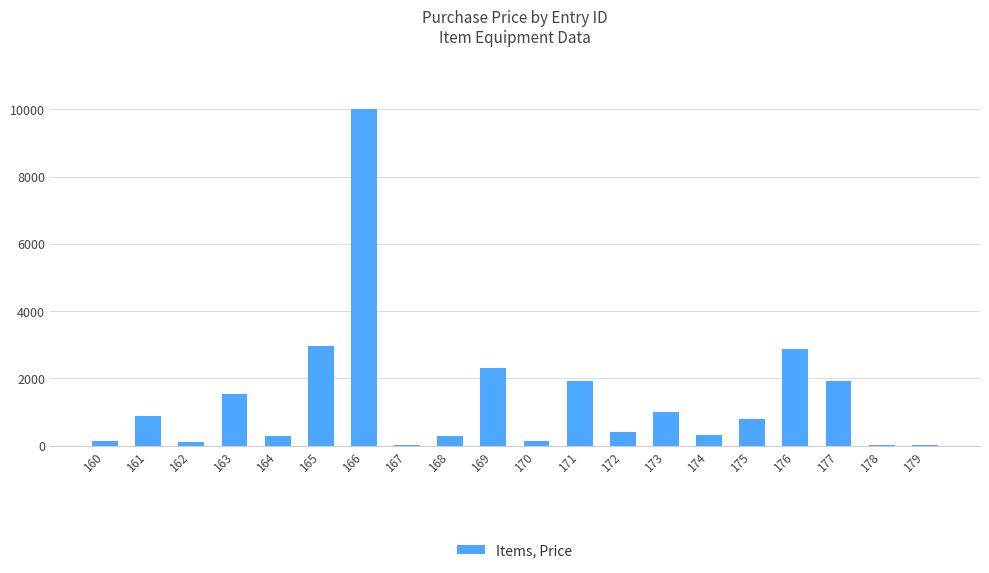

What is the sum of the values at 167 and 171?

1930